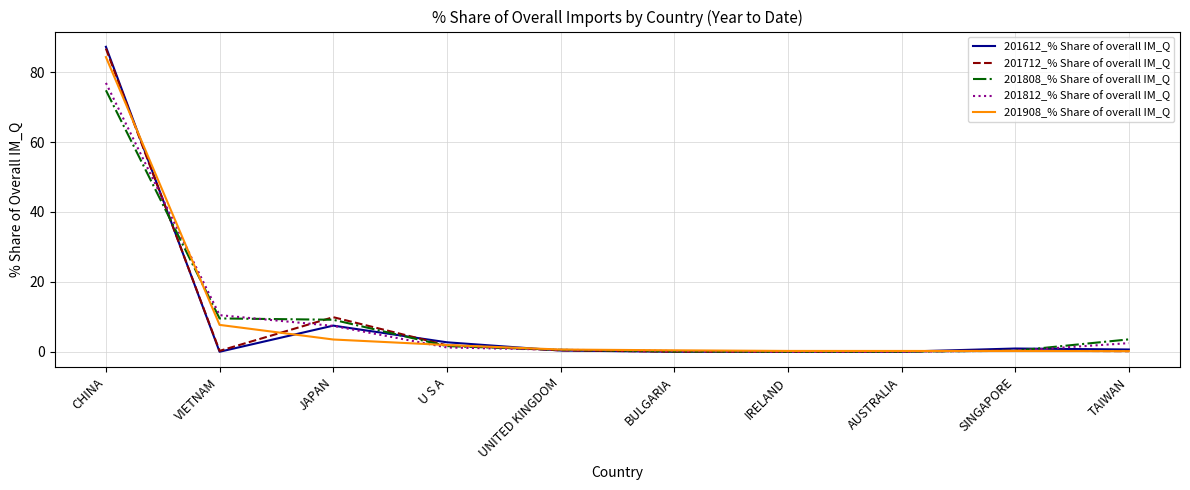

What is the difference between the highest and lowest values at IRELAND?

0.2